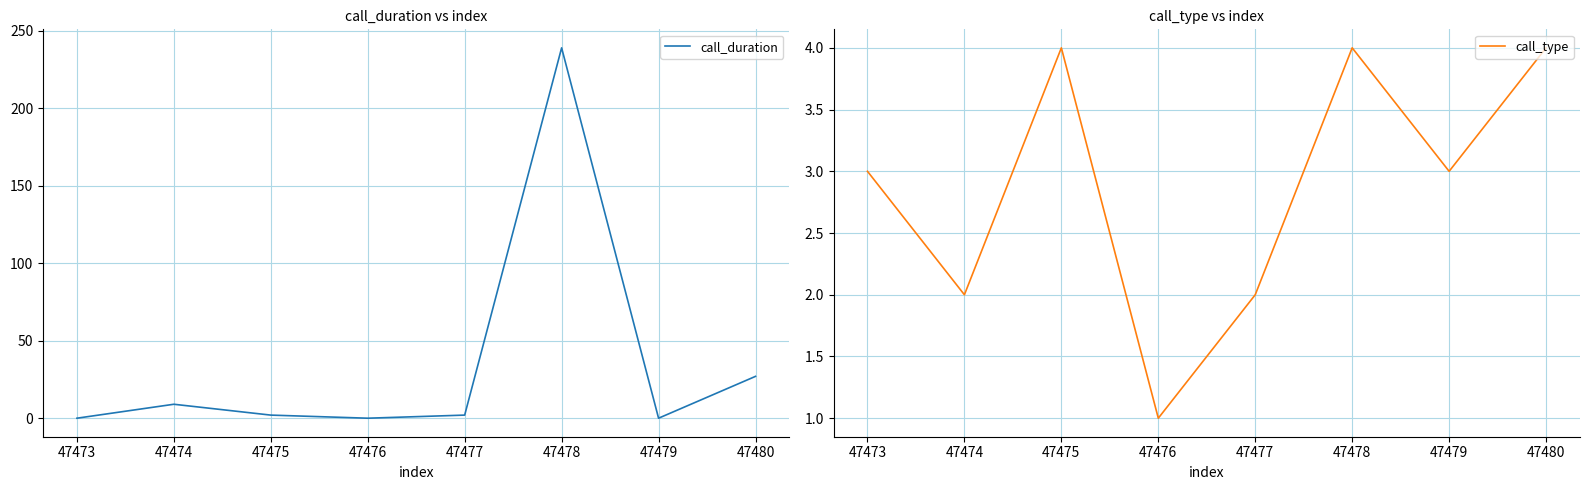

How many intersections are there between call_duration and call_type?

4